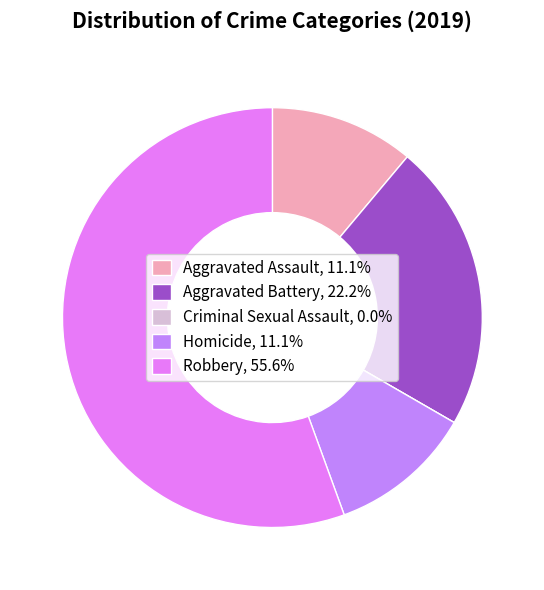

Do Homicide, 11.1% and Robbery, 55.6% together represent more than half of the pie?

Yes